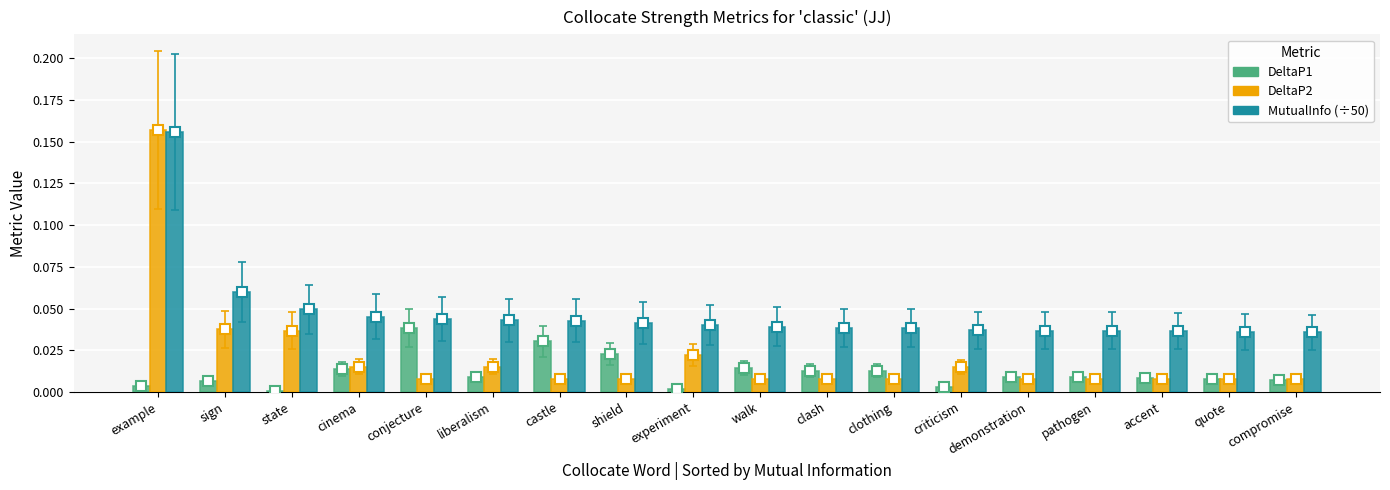

List the series in order of their overall mean, lowest first.

DeltaP1, DeltaP2, MutualInfo (÷50)